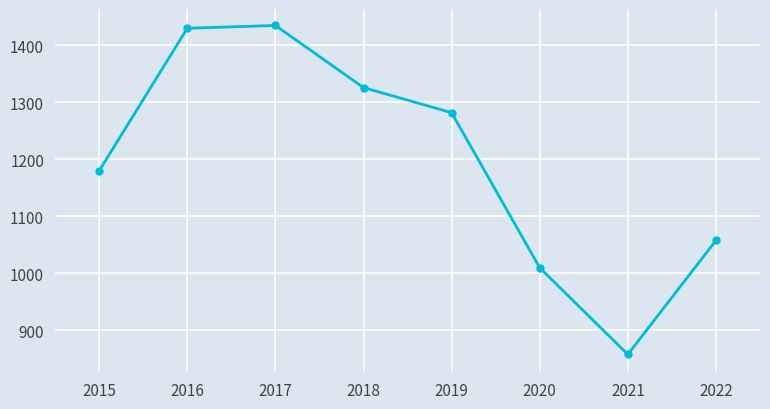

True or false: the data has more than 0 interior local peaks.

True